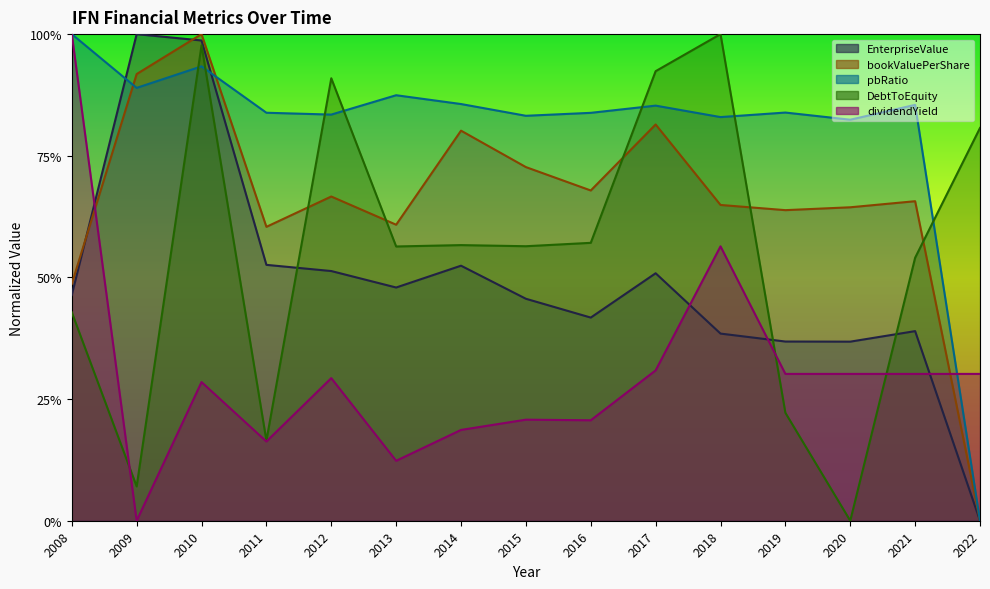

What is the total value across all series at 2019?

2.4